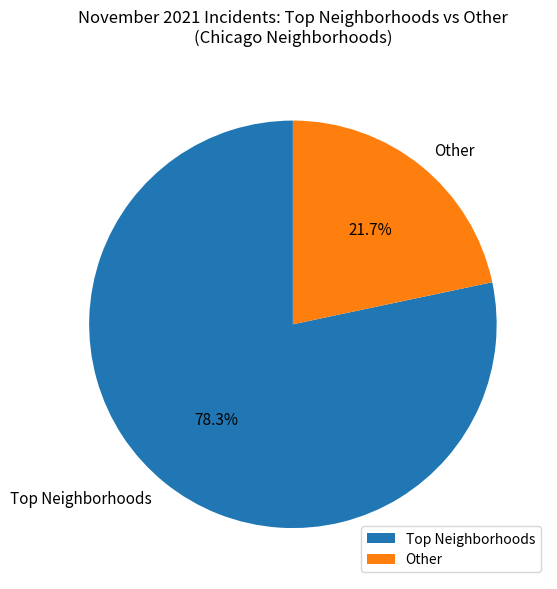

Which slice is the largest?

Top Neighborhoods